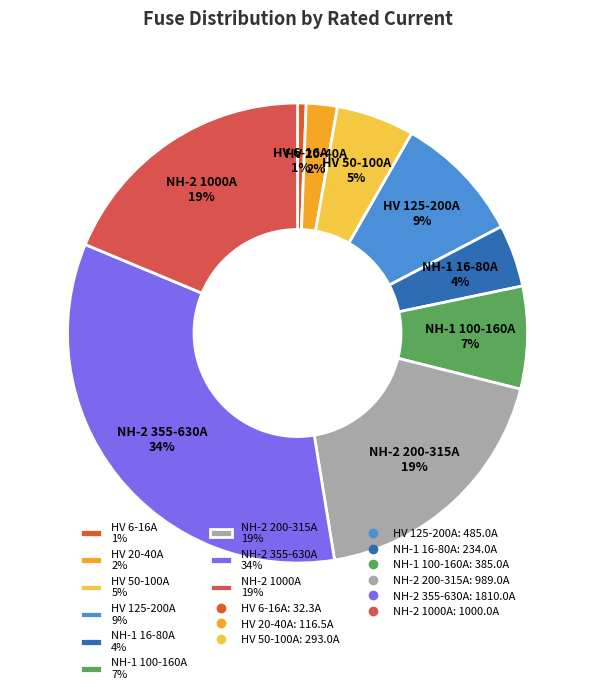

Which category has the smallest portion of the pie?

HV 6-16A 1%